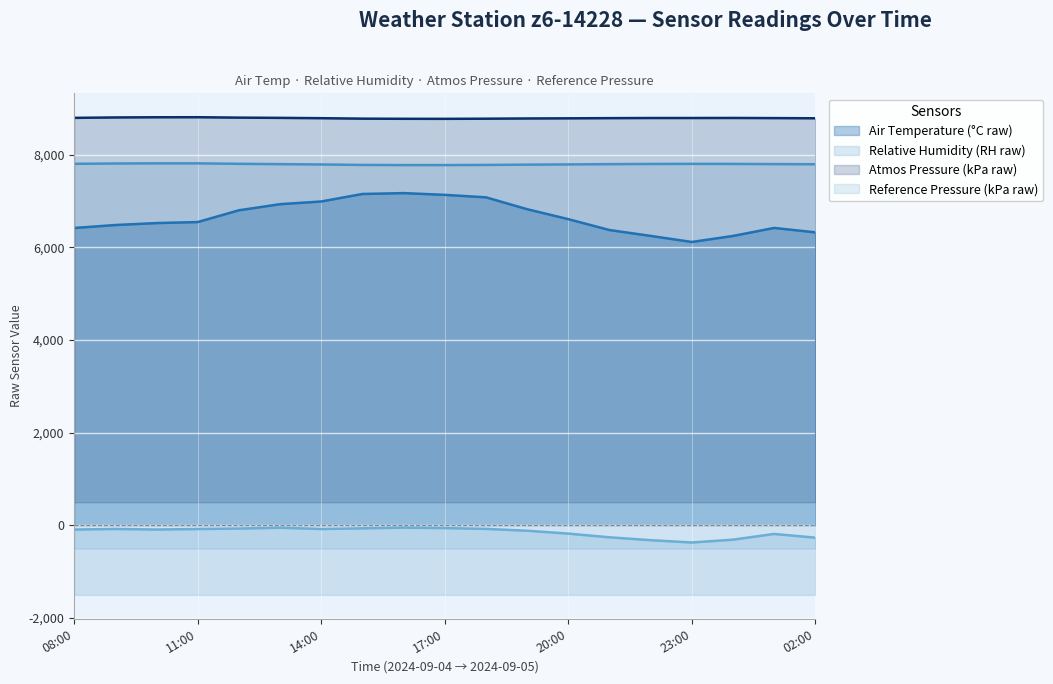

At how many categories does at least one series exceed -68?

19